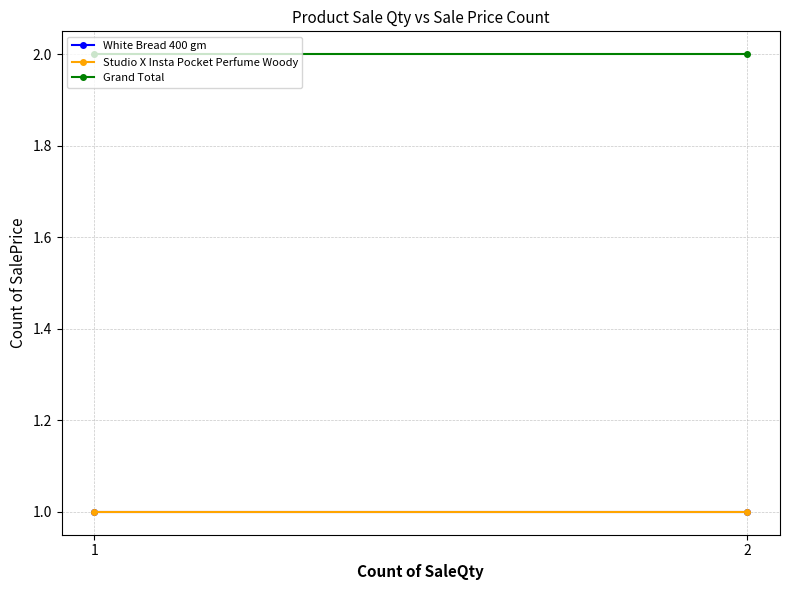

Which series has the widest spread of values?

White Bread 400 gm